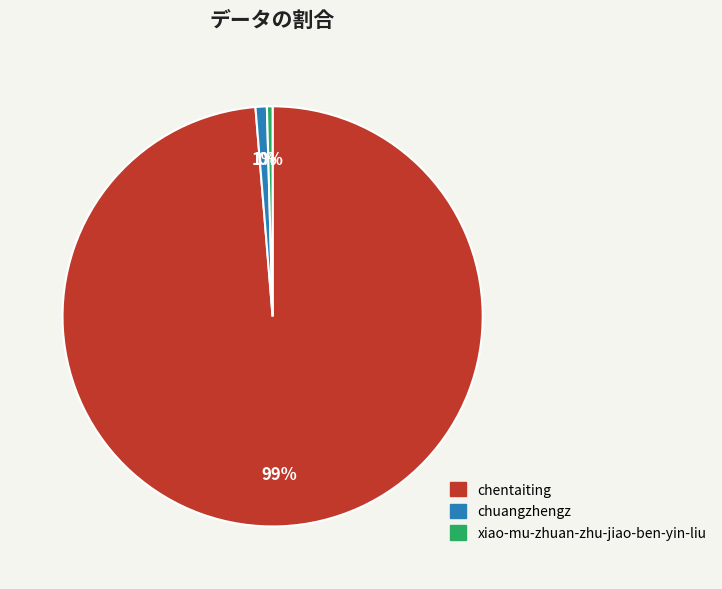

Is the sum of chuangzhengz and chentaiting greater than half?

Yes